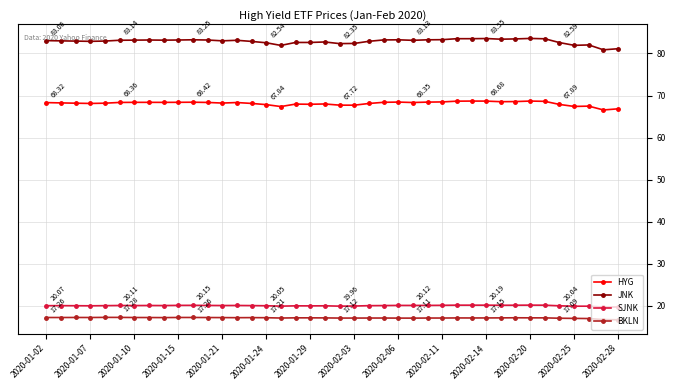

True or false: JNK has more than 2 points higher than both neighbors.

True